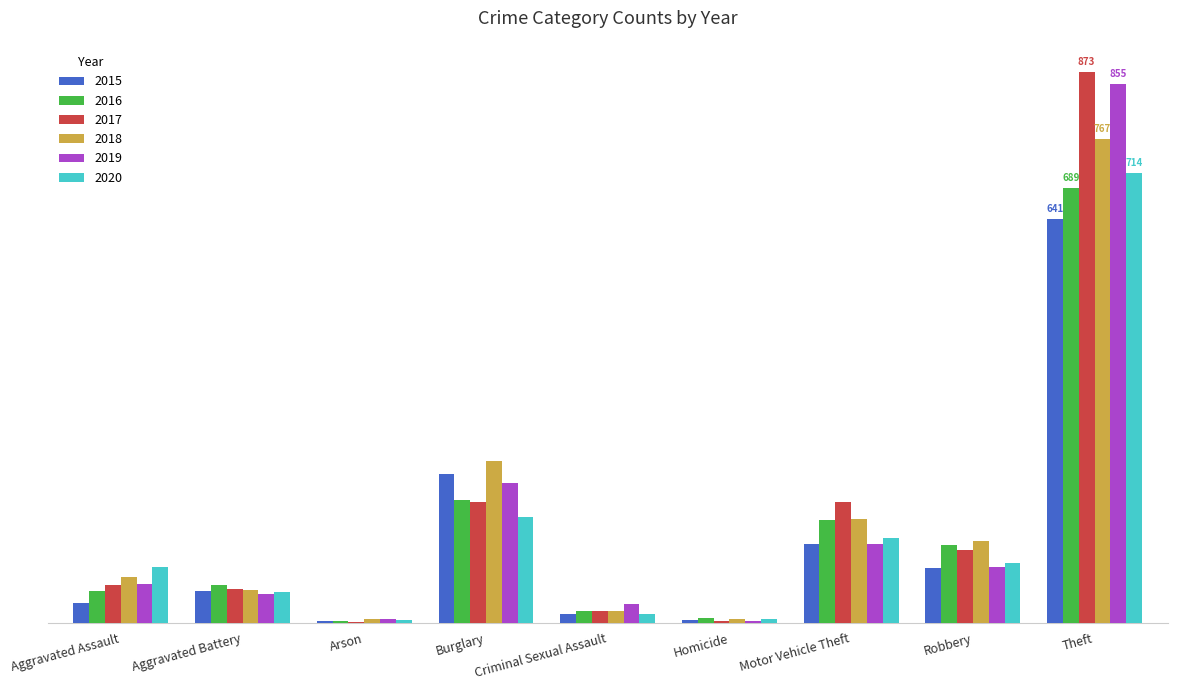

What is the label of the 9th bar from the left?

Theft